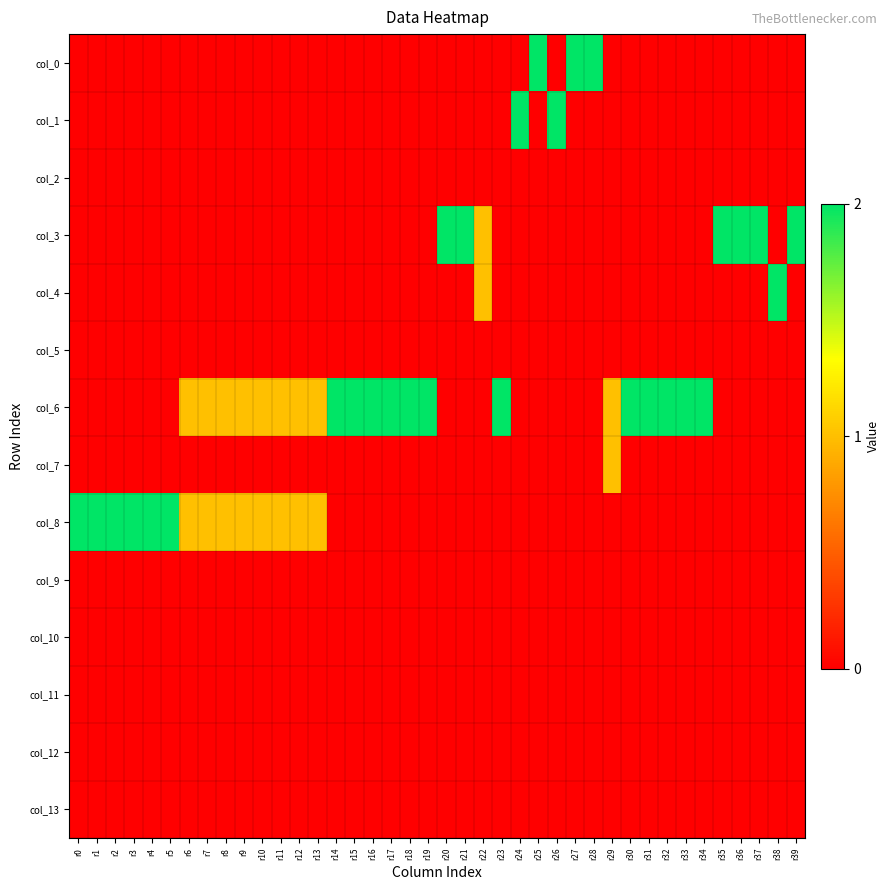

How many series are shown in this chart?

14